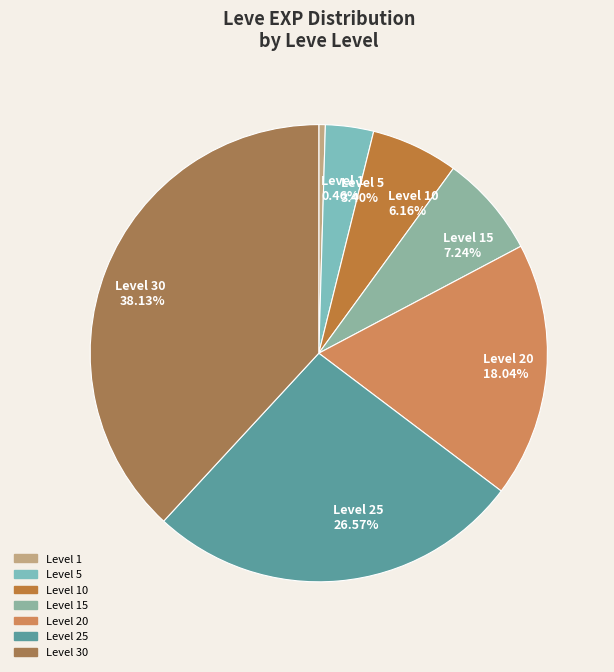

What is the smallest slice in the pie chart?

Level 1 0.46%